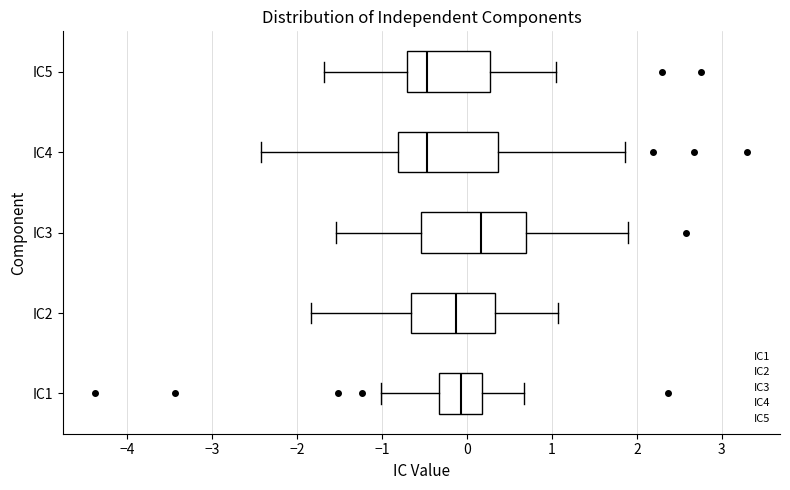

Reading bottom to top, read every box against the x-axis: the position of its median line, the range the box covers, and the ends of its whiskers. The values are not printed on the chart, so give them approximately, as read against the axis.

IC1: median -0.1, box -0.3 to 0.2, whiskers -1.0 to 0.7
IC2: median -0.1, box -0.7 to 0.3, whiskers -1.8 to 1.1
IC3: median 0.2, box -0.5 to 0.7, whiskers -1.5 to 1.9
IC4: median -0.5, box -0.8 to 0.4, whiskers -2.4 to 1.9
IC5: median -0.5, box -0.7 to 0.3, whiskers -1.7 to 1.0